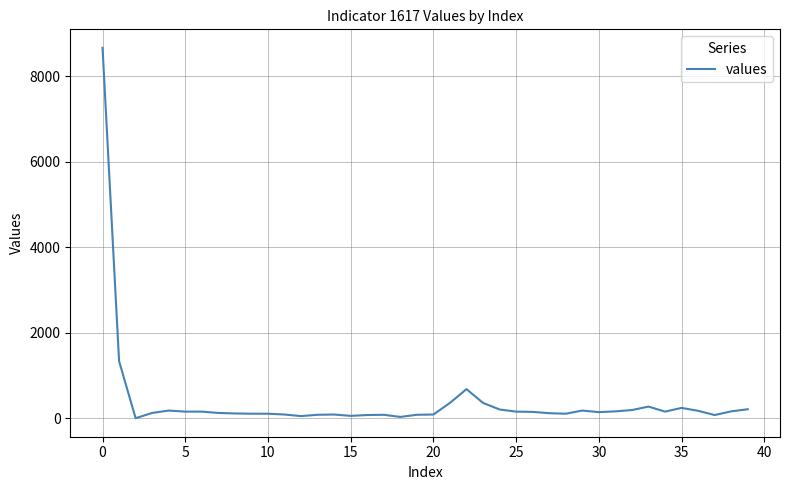

What is the difference between the maximum and minimum values?

8664